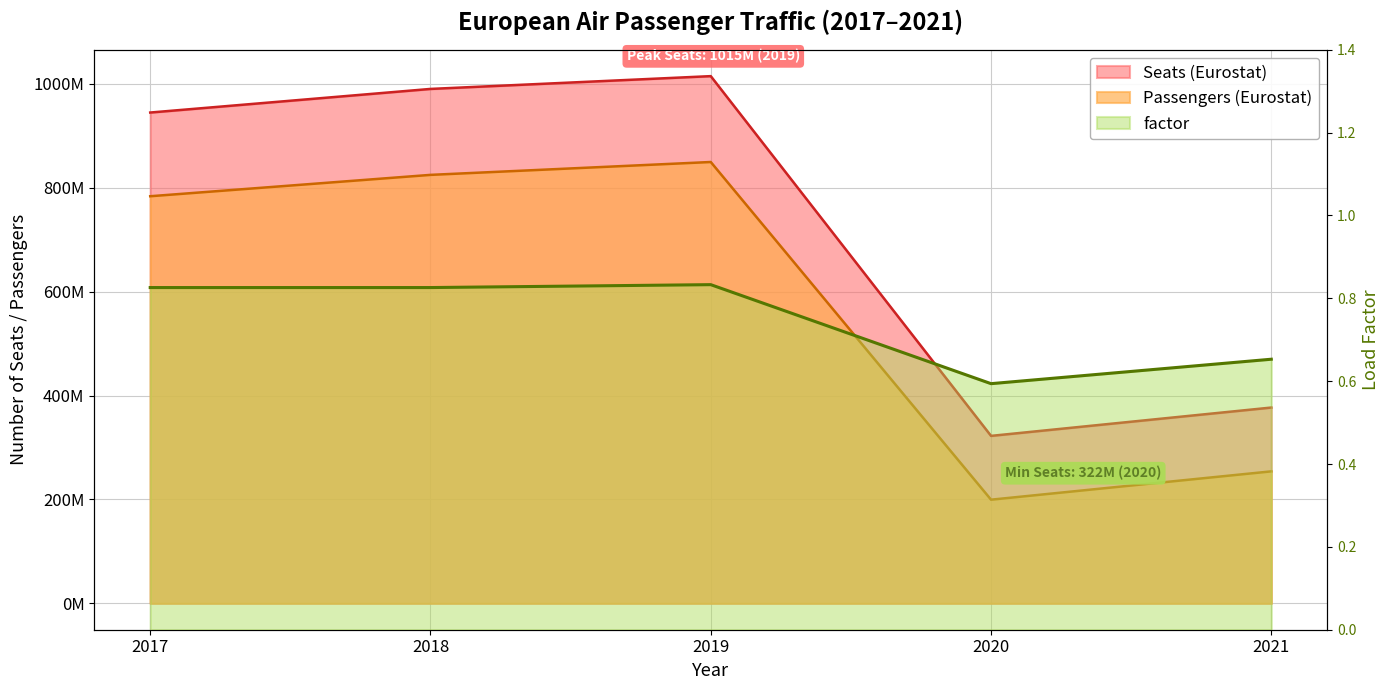

What is the difference between the Passengers (Eurostat) values at 2021 and 2019?

595590531.0